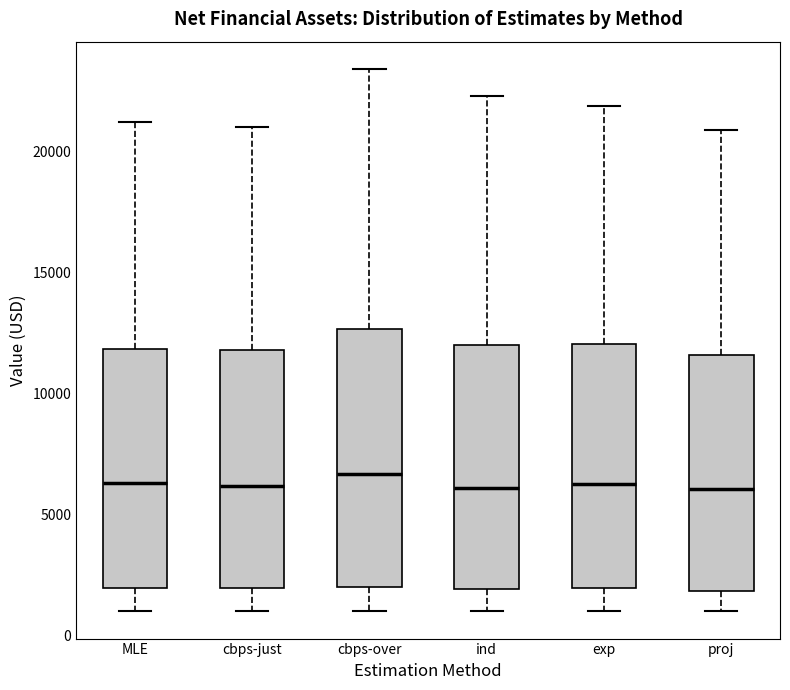

Comparing the boxes themselves (not the whiskers), which one is the tallest?

cbps-over